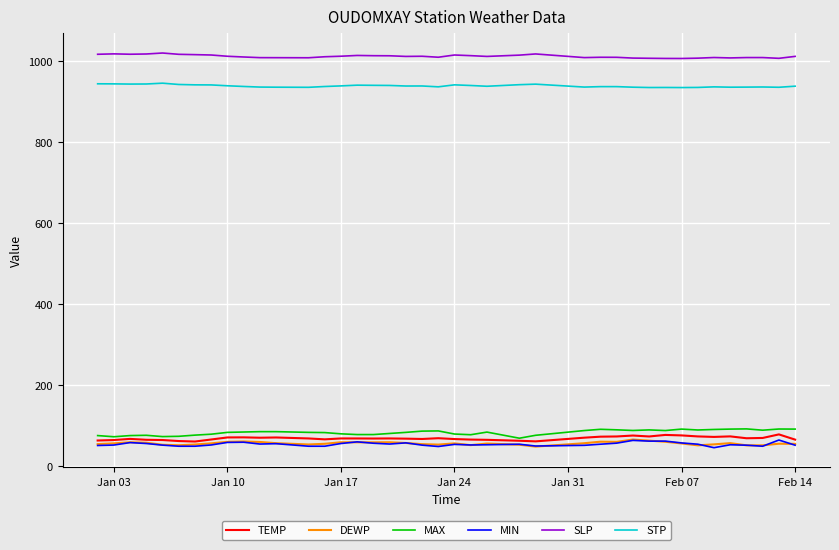

Which series has the largest total across all categories?

SLP